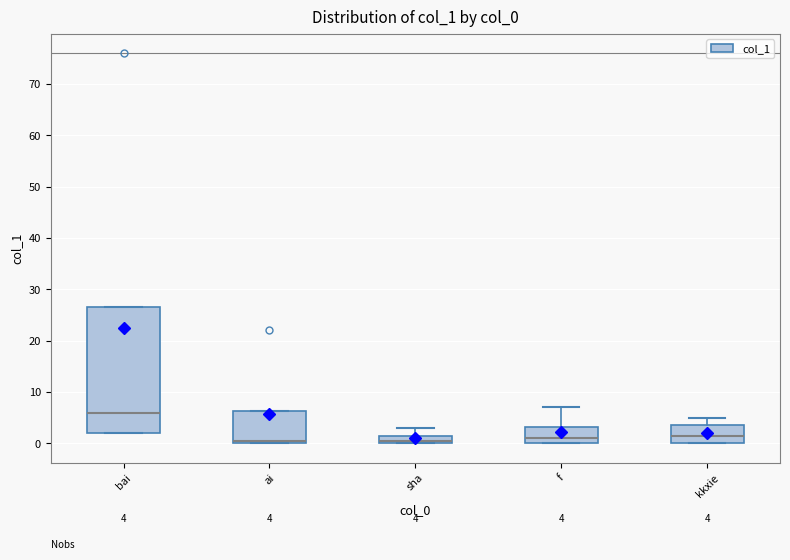

Which box is the tallest, from its lower edge to its upper edge?

bai